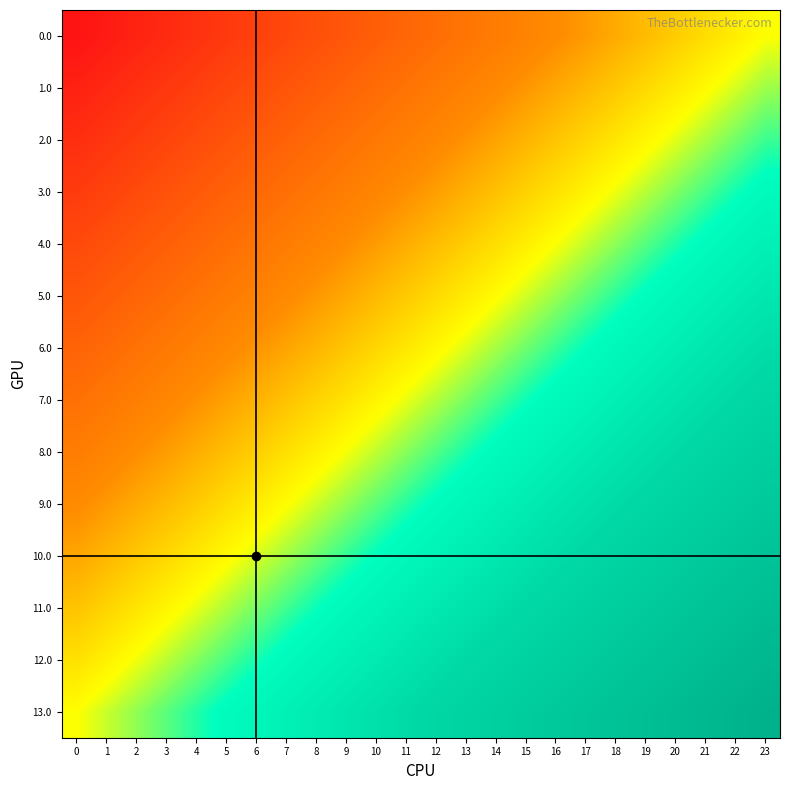

What is the total value across all series at 18?

4.0